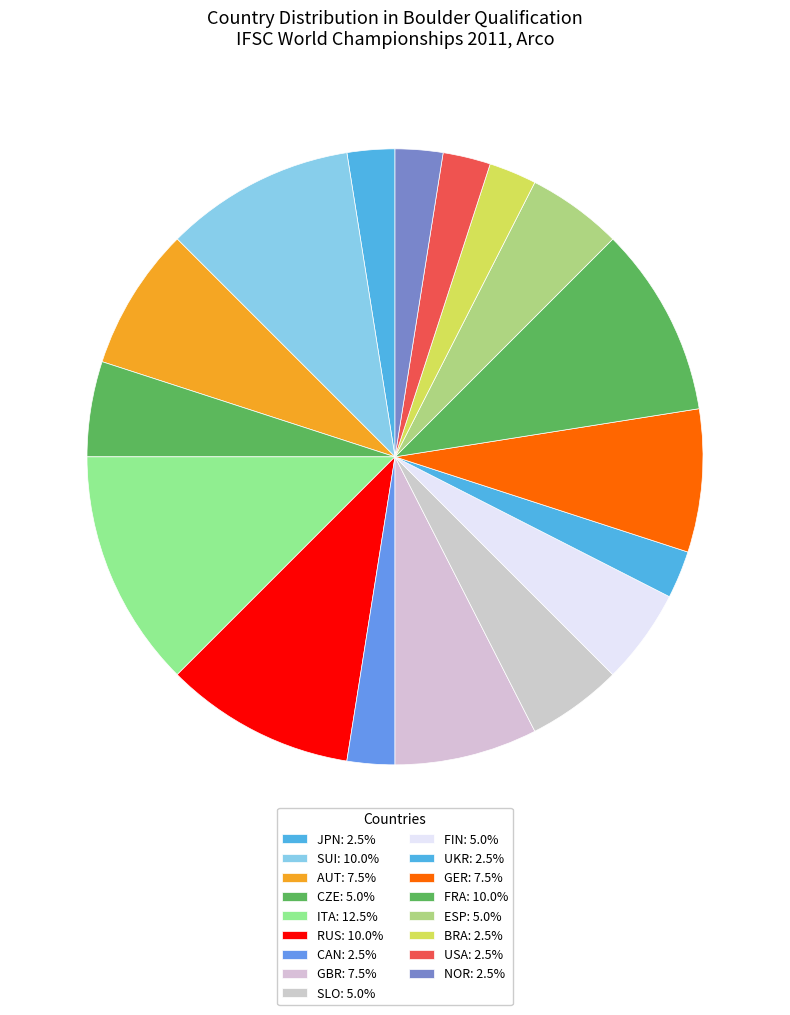

How many slices are in this pie chart?

17